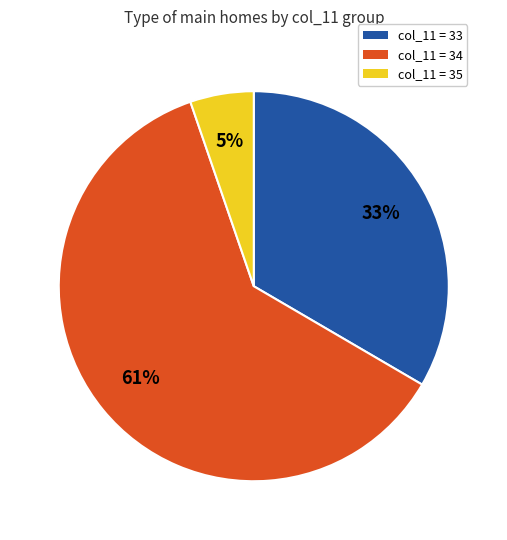

Is there any slice that represents more than half of the pie?

Yes